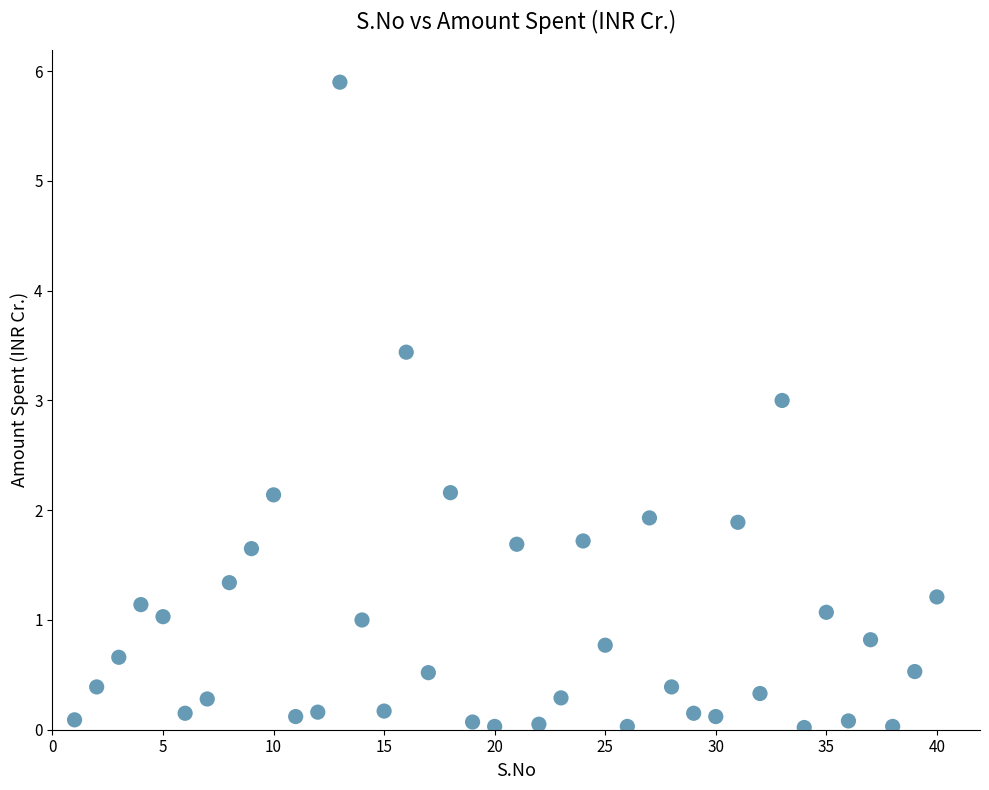

What is the range of Y values (max minus min)?

5.9